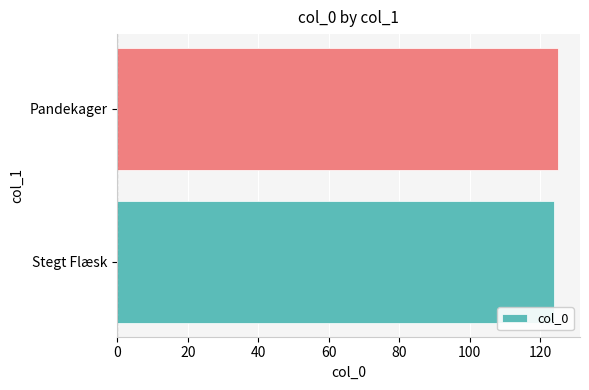

What is the greatest value displayed?

125